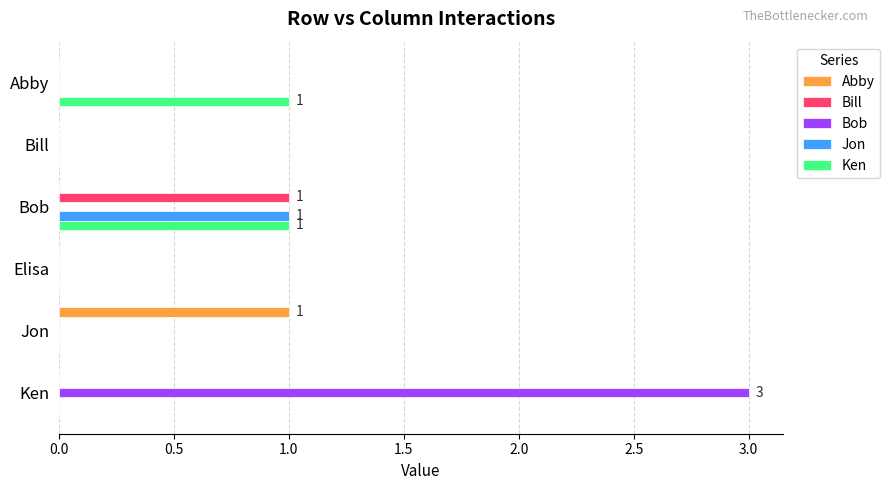

Which series has the largest total across all categories?

Bob